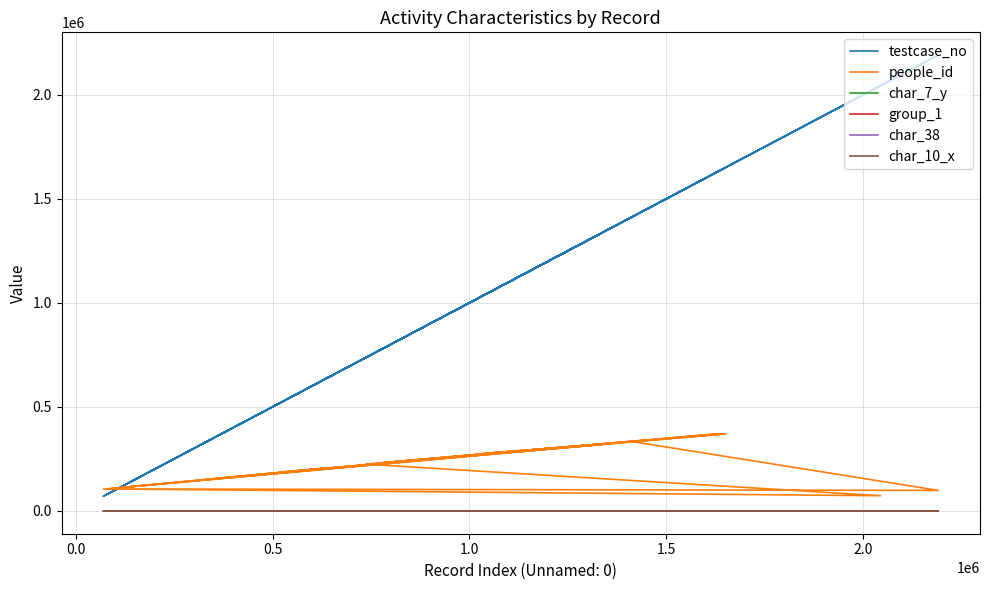

True or false: char_7_y and char_10_x intersect in this chart.

True